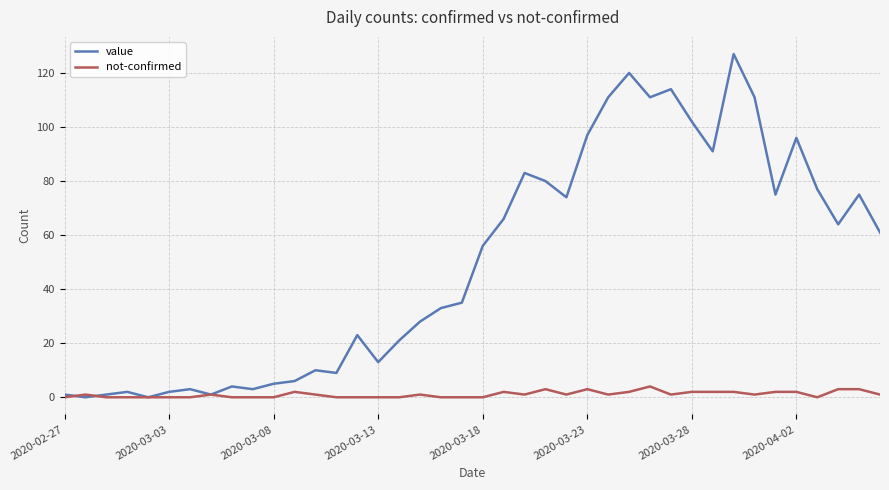

What is the sum of all value values?

1991